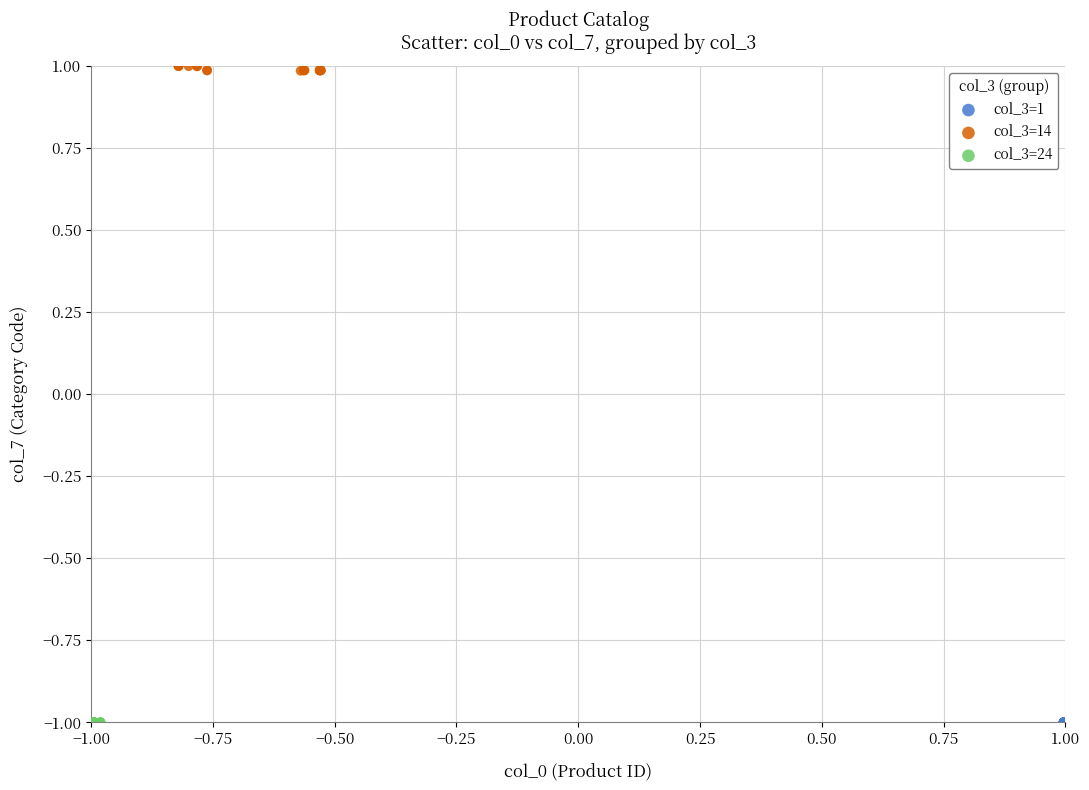

What are all the series names shown in the legend?

col_3=1, col_3=14, col_3=24